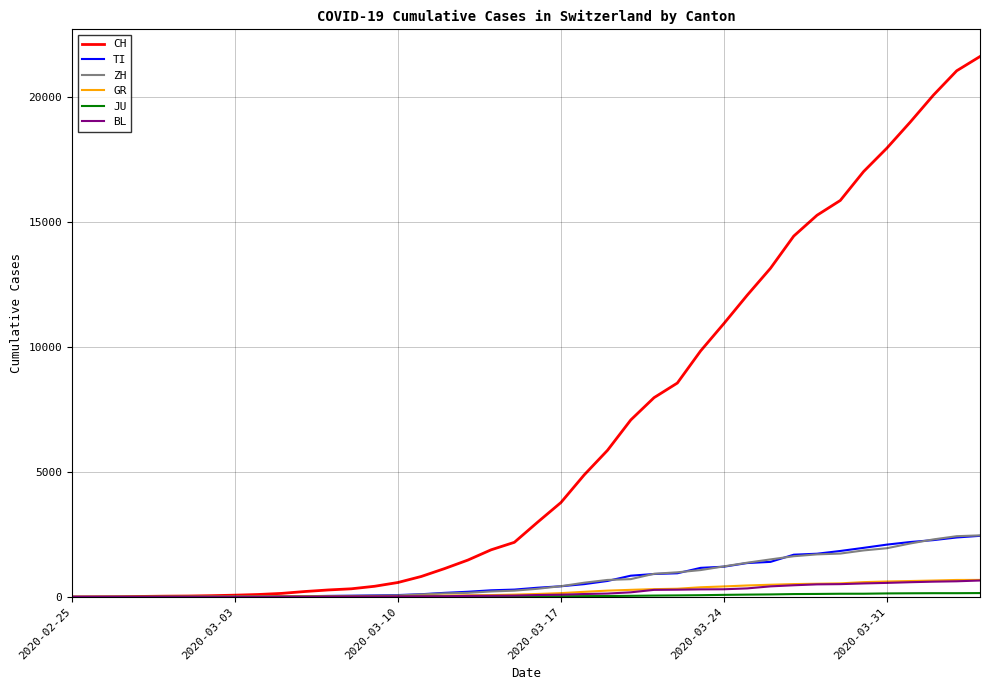

Which series has the largest range (max minus min)?

CH